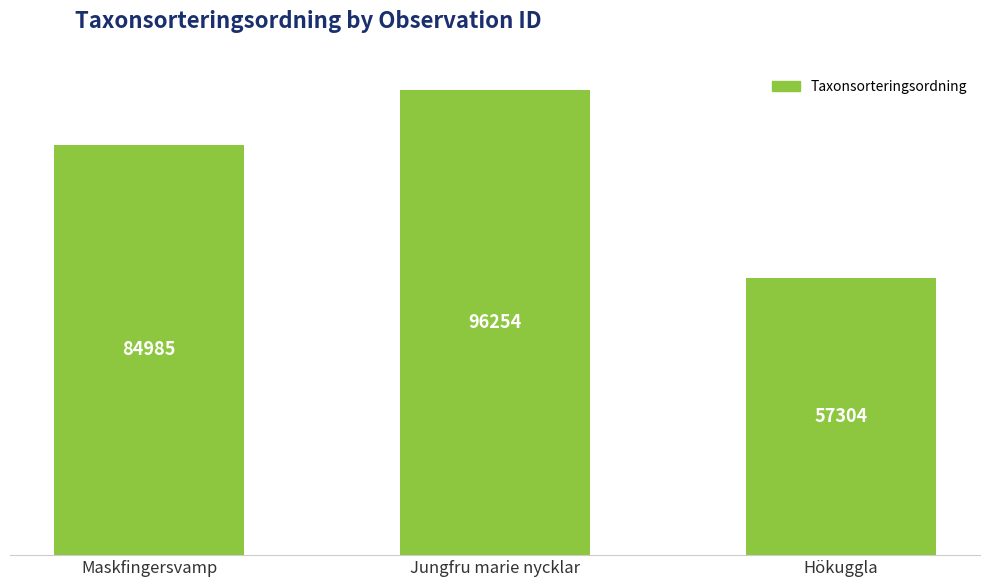

What is the sum of all values?

238543